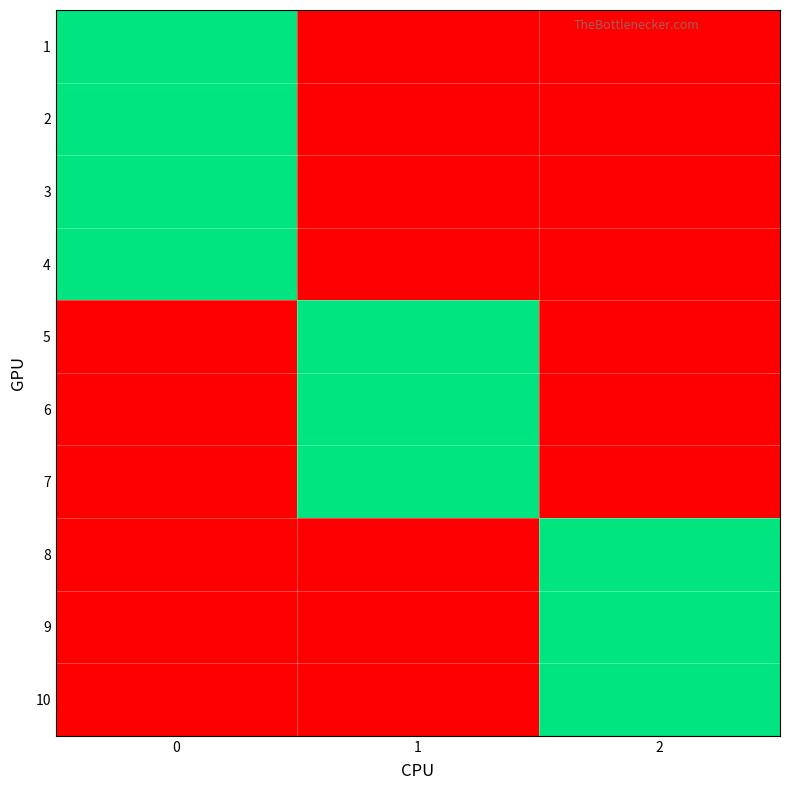

What is the greatest value displayed?

1